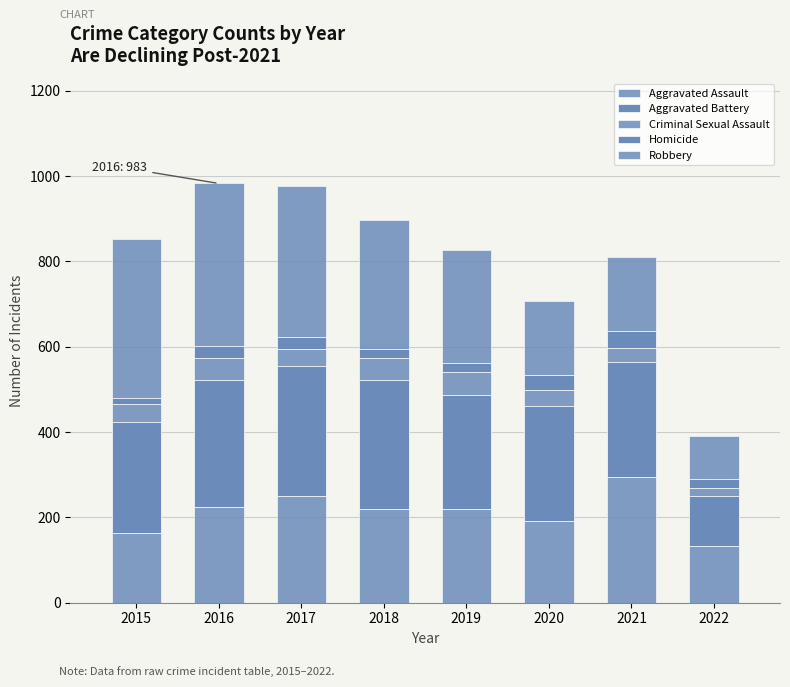

Where does the Robbery series first go above 302?

2015